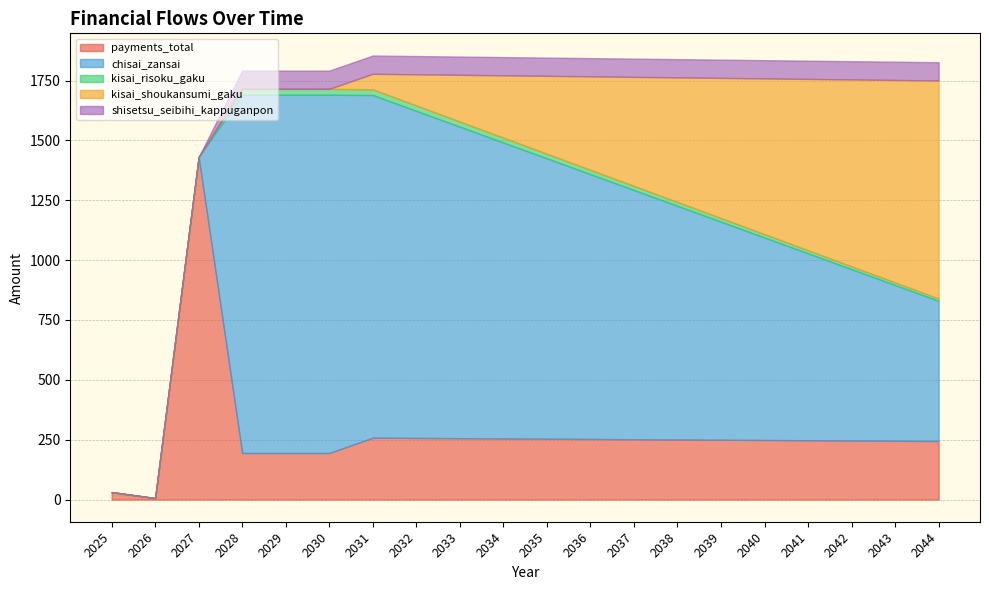

What is the maximum value for kisai_risoku_gaku?

24.7